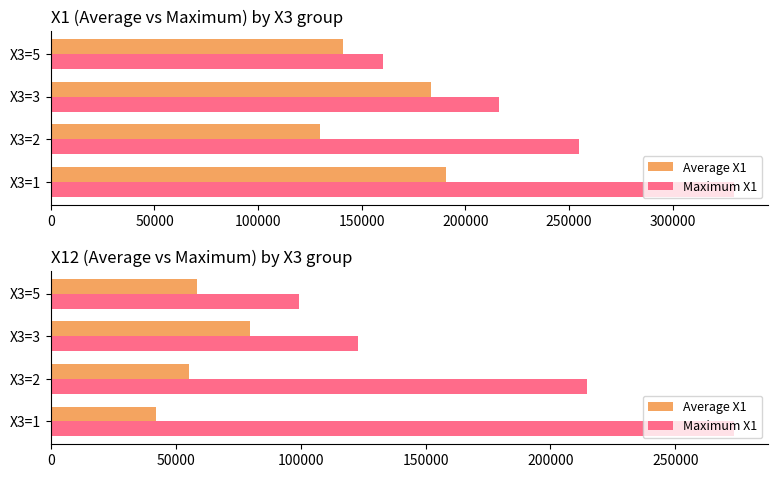

What is the sum of the Average X1 values at X3=3 and X3=1?

122112.8